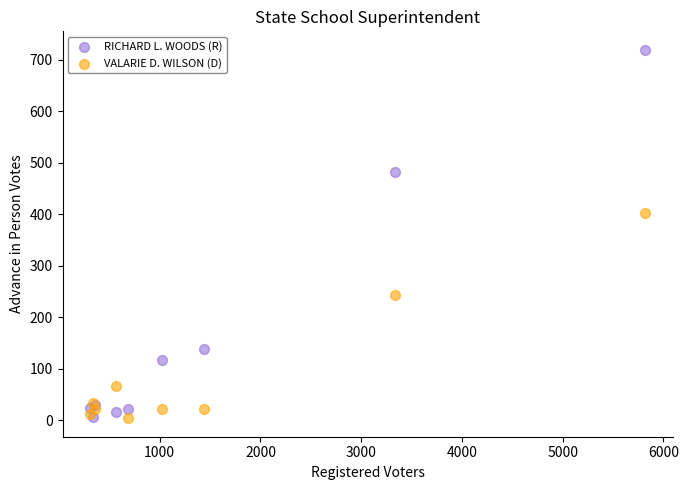

In the RICHARD L. WOODS (R) series, what Y value is closest to 362?

481